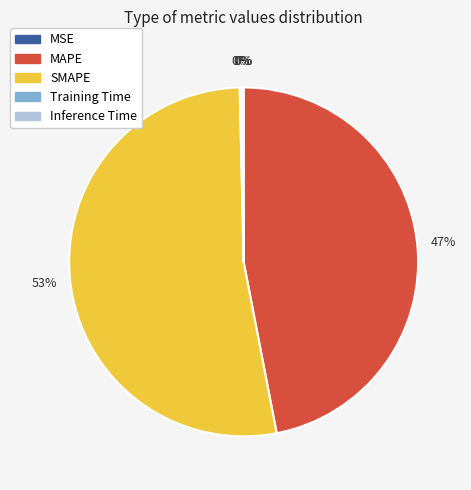

Is there any slice that represents more than half of the pie?

Yes